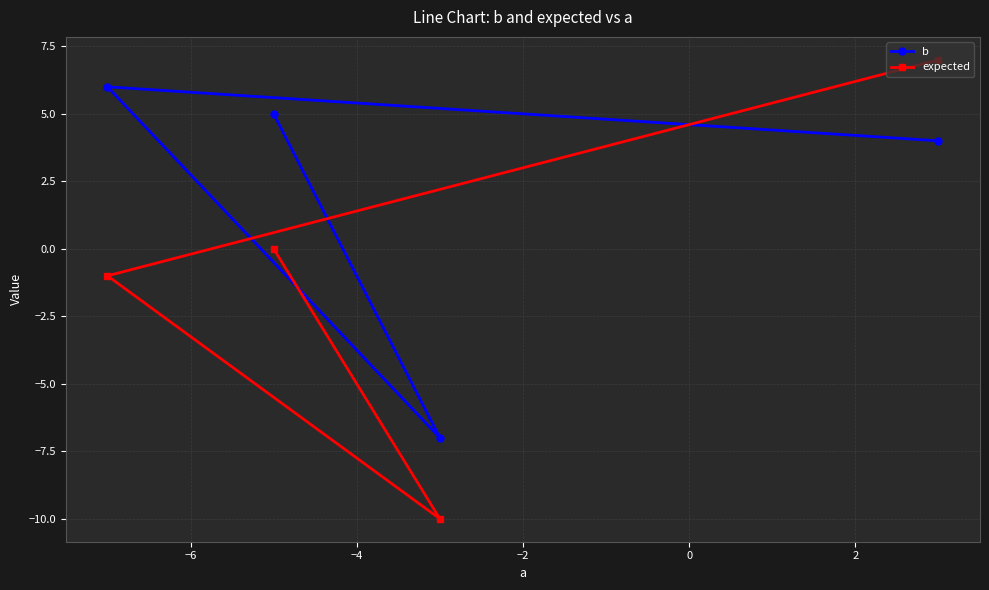

How many data points in expected are above 0?

1